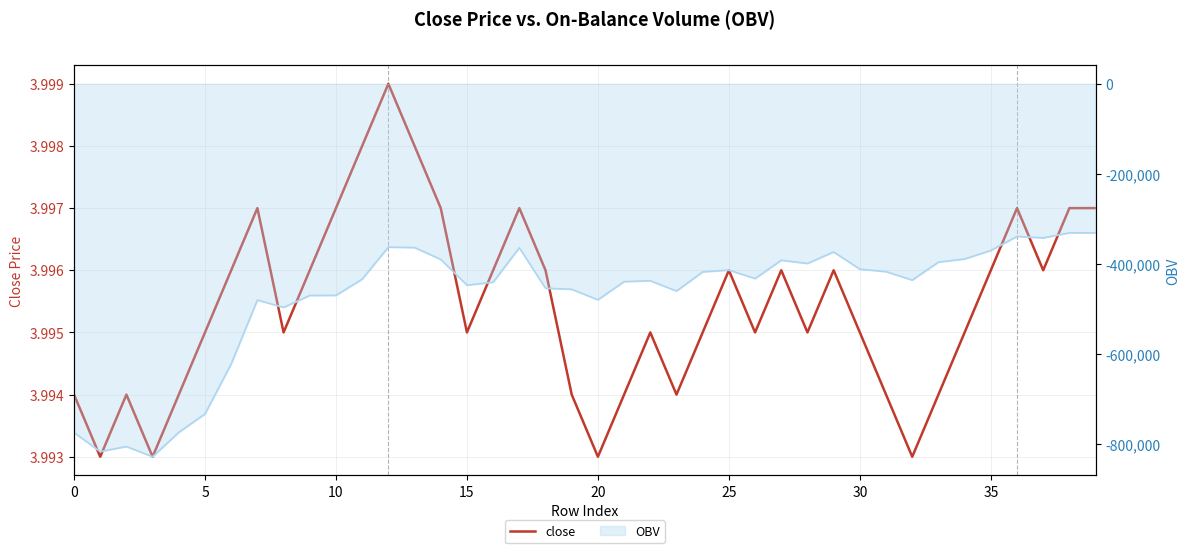

What is the average value?

4.0